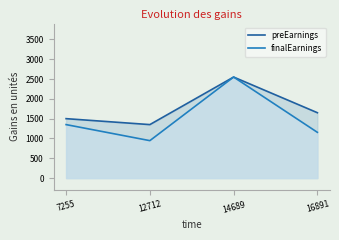

At which category does preEarnings reach its first local peak?

14689